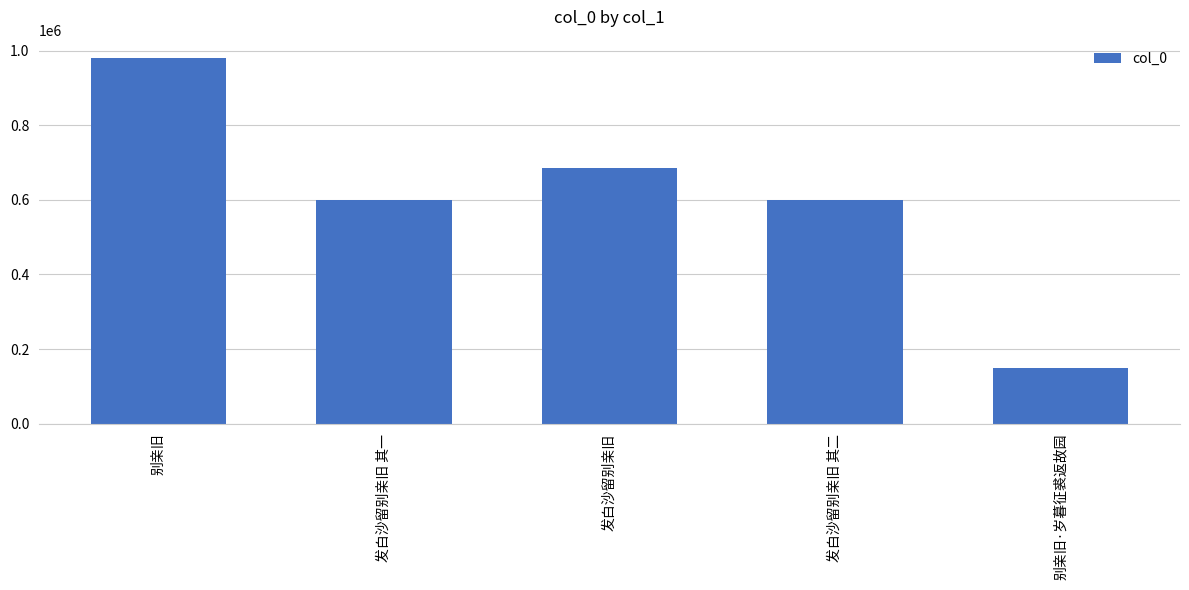

What is the sum of all values?

3014811